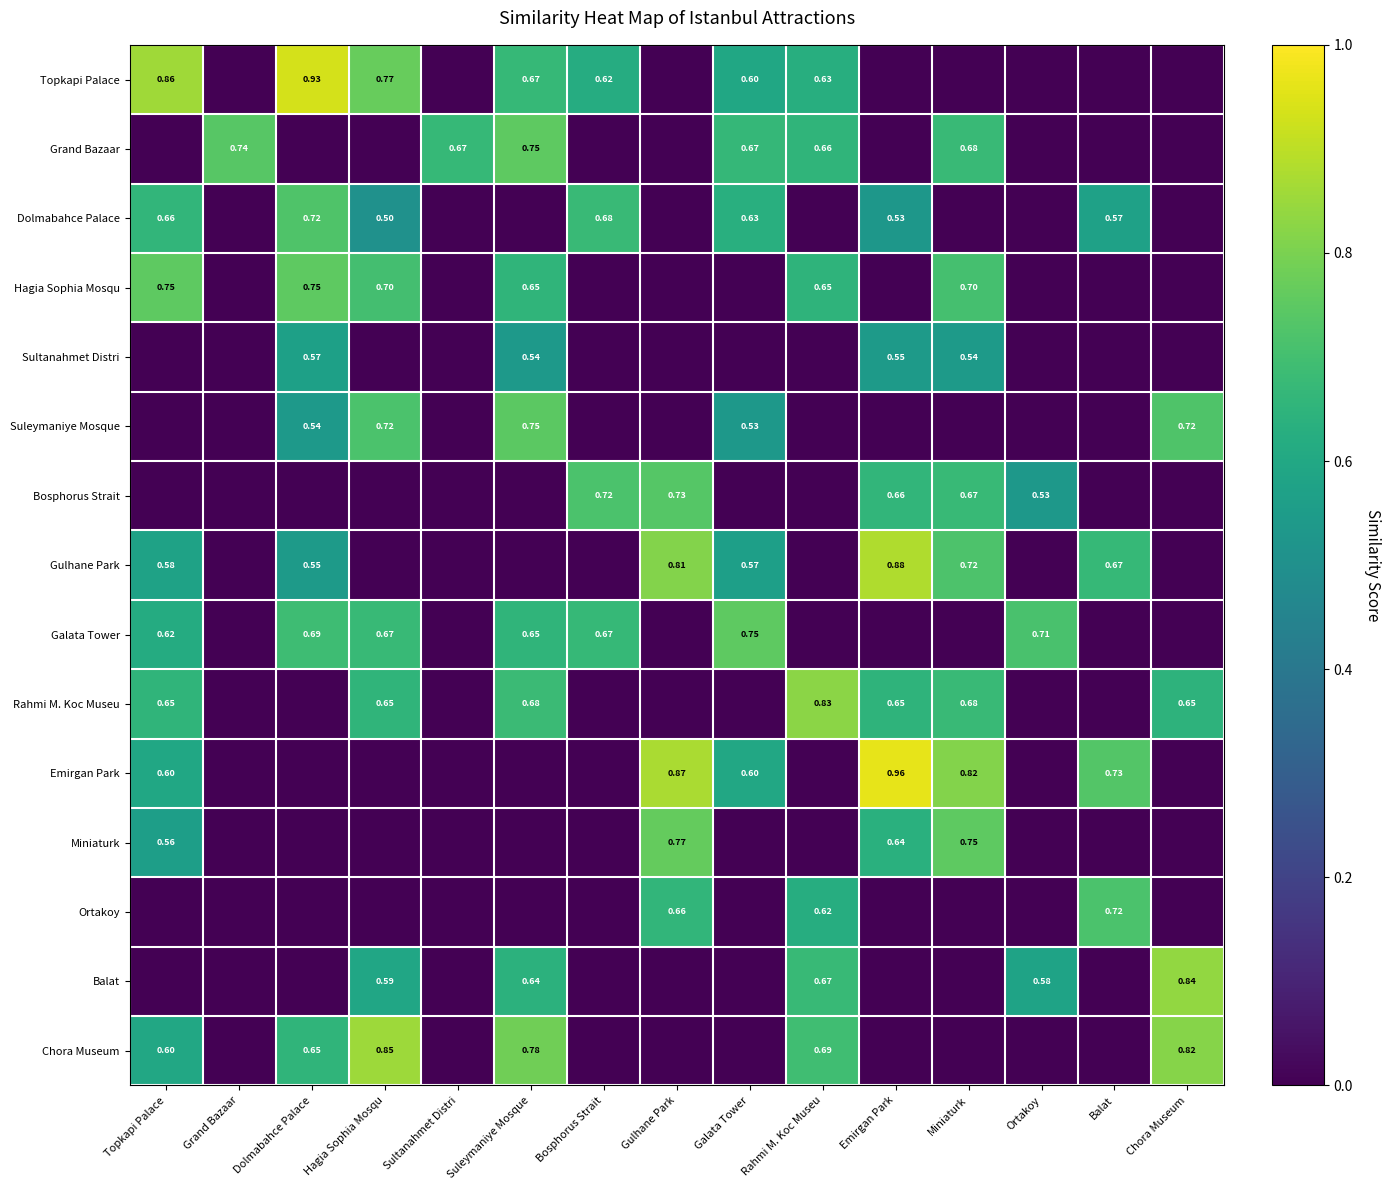

Where is Grand Bazaar nearest to the value 0?

Topkapi Palace